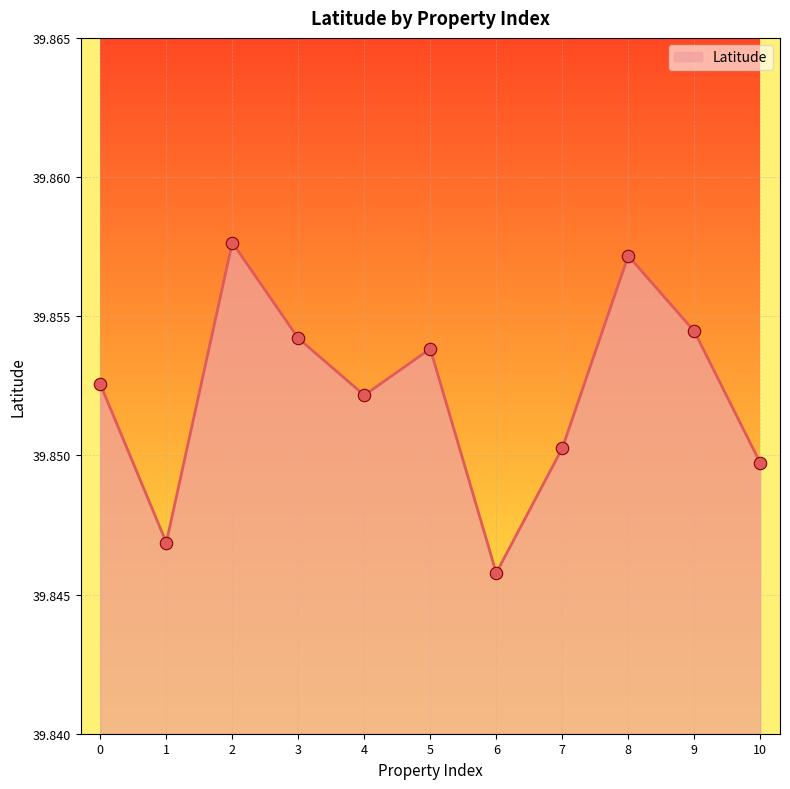

Approximately how many times larger is the value at 2 compared to 7?

1.0